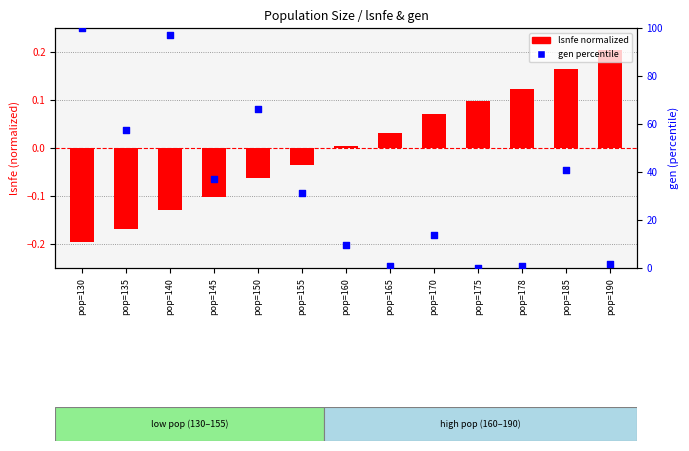

What are all the series names shown in the legend?

lsnfe (normalized), gen (percentile)